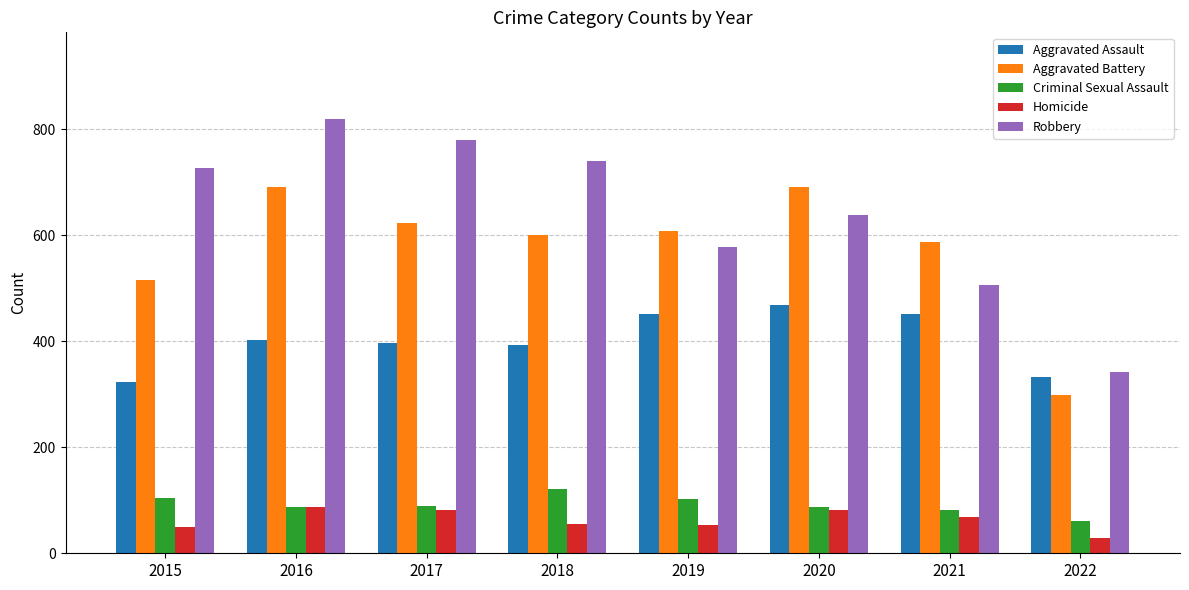

What is the greatest value displayed?

819